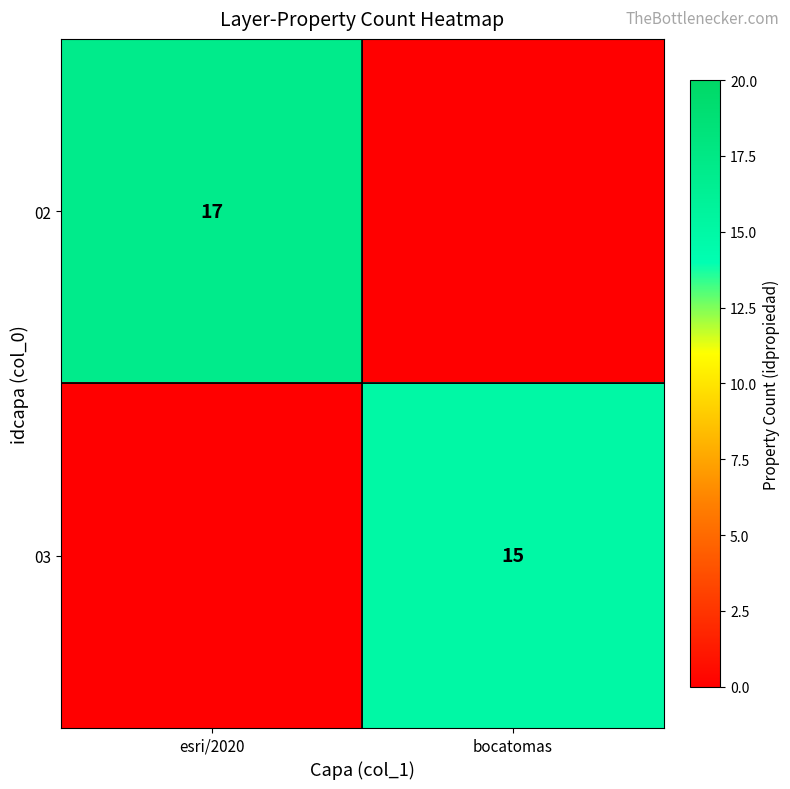

Between esri/2020 and bocatomas, which is larger?

esri/2020